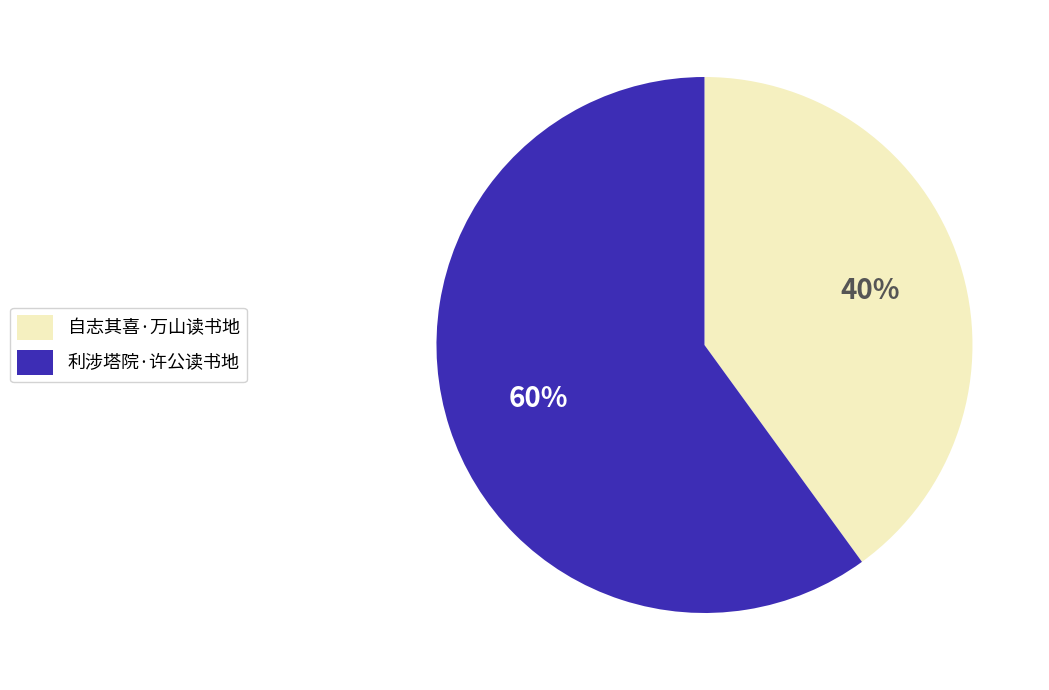

What is the smallest slice in the pie chart?

自志其喜·万山读书地